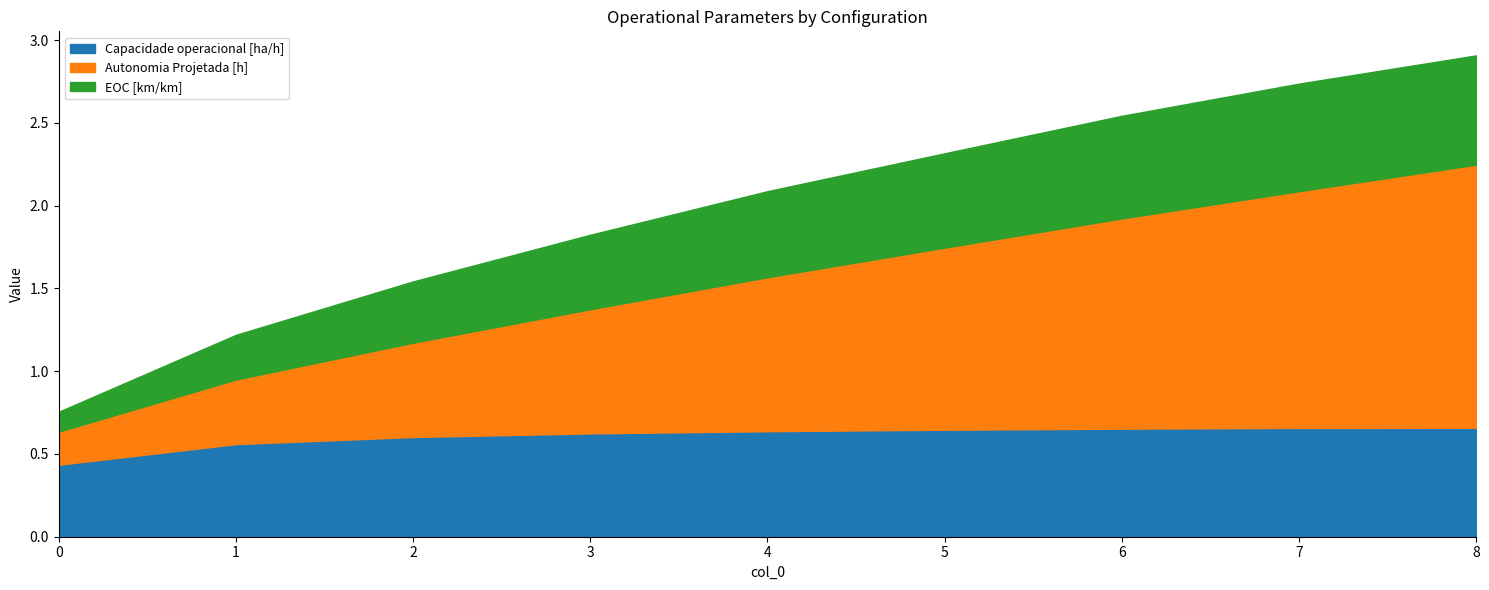

True or false: Capacidade operacional [ha/h] has more than 0 interior local peaks.

False